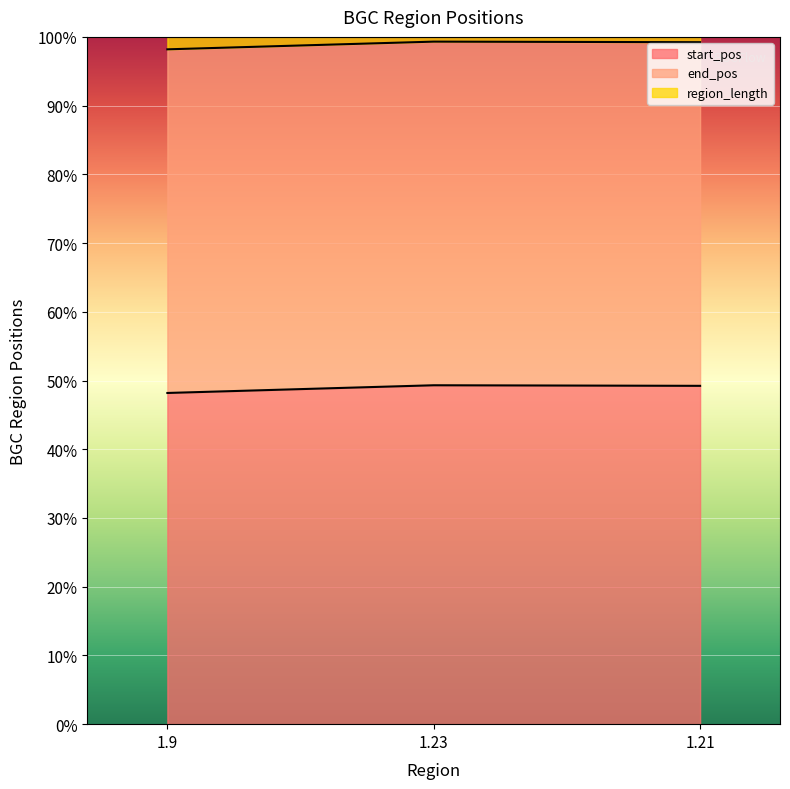

List the labels in order of end_pos value, largest first.

1.23, 1.21, 1.9